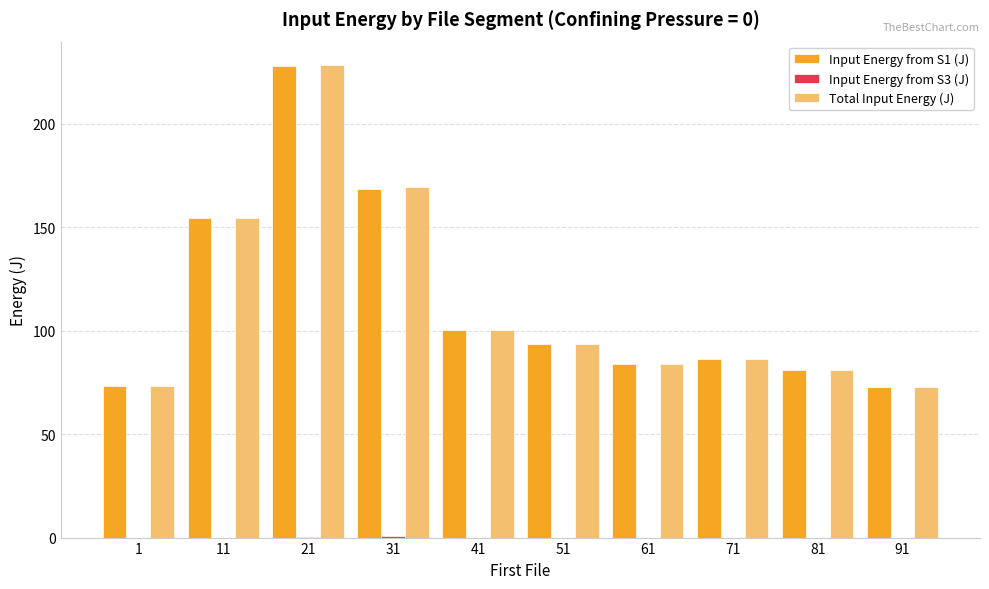

Between 21 and 51, which series saw the biggest shift?

Total Input Energy (J)